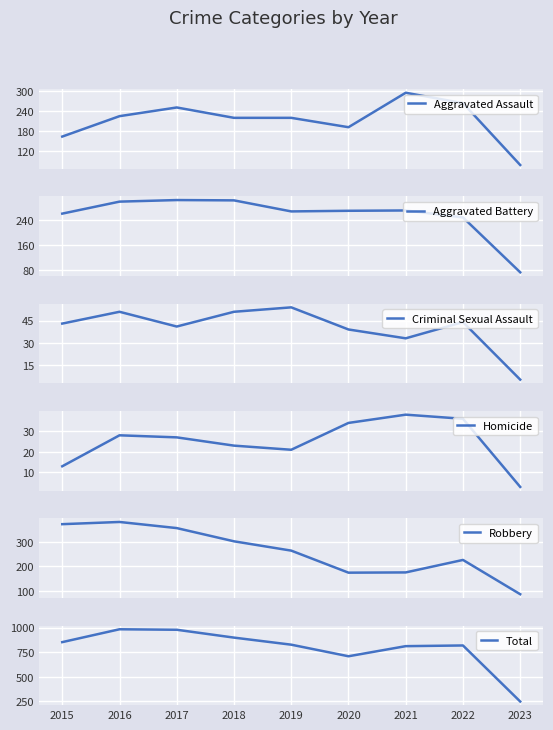

True or false: Criminal Sexual Assault has a value of 34 at 2018.

False